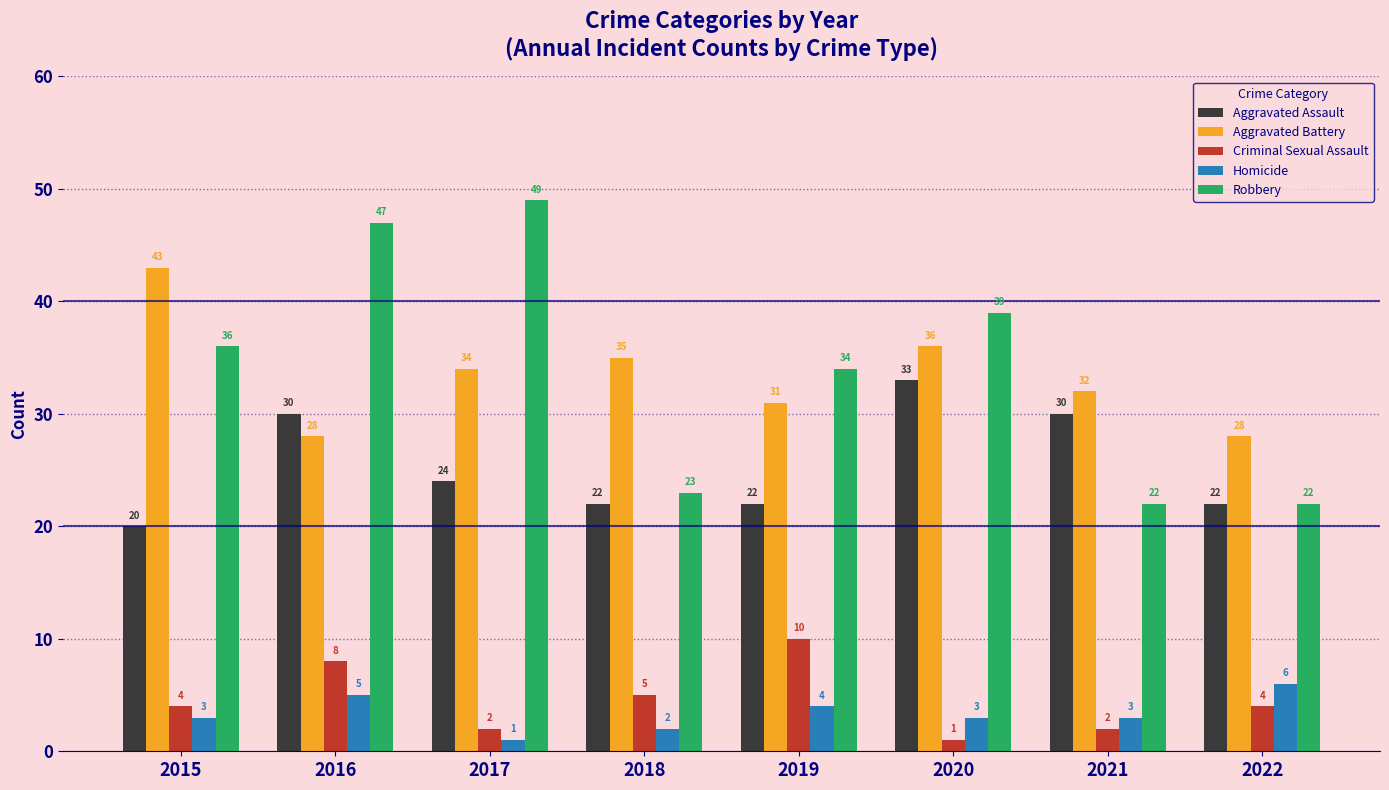

What is the approximate value of Robbery at 2018, to the nearest 5?

25